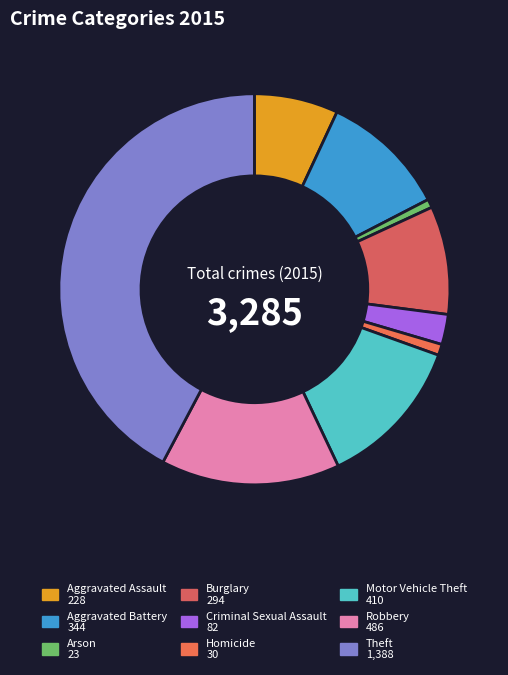

Rank the categories by value from lowest to highest.

Arson, Homicide, Criminal Sexual Assault, Aggravated Assault, Burglary, Aggravated Battery, Motor Vehicle Theft, Robbery, Theft